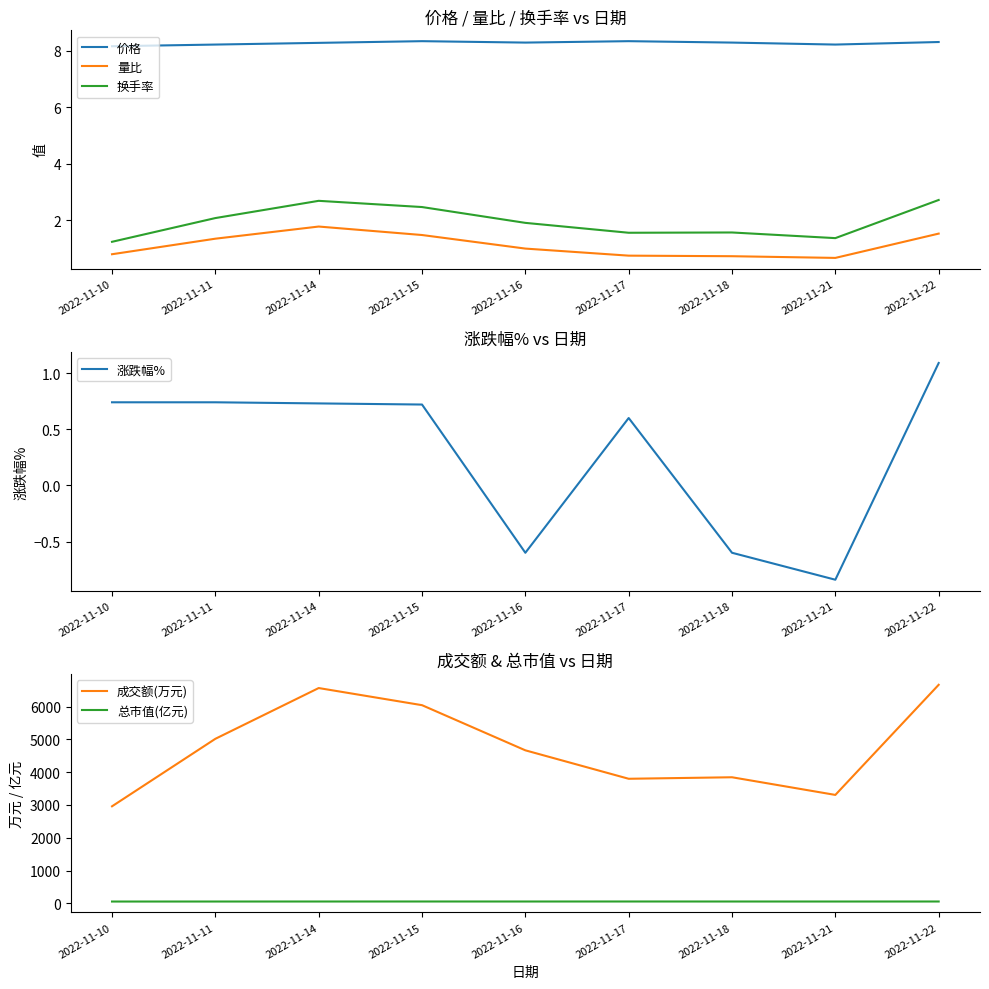

How many lines are shown in the chart?

6